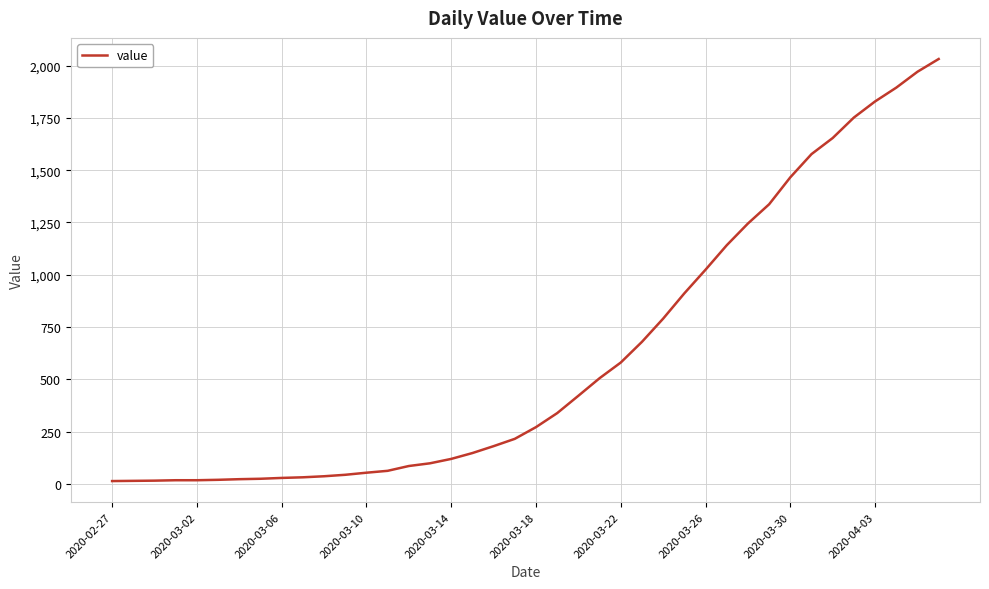

What is the maximum value shown in the chart?

2032